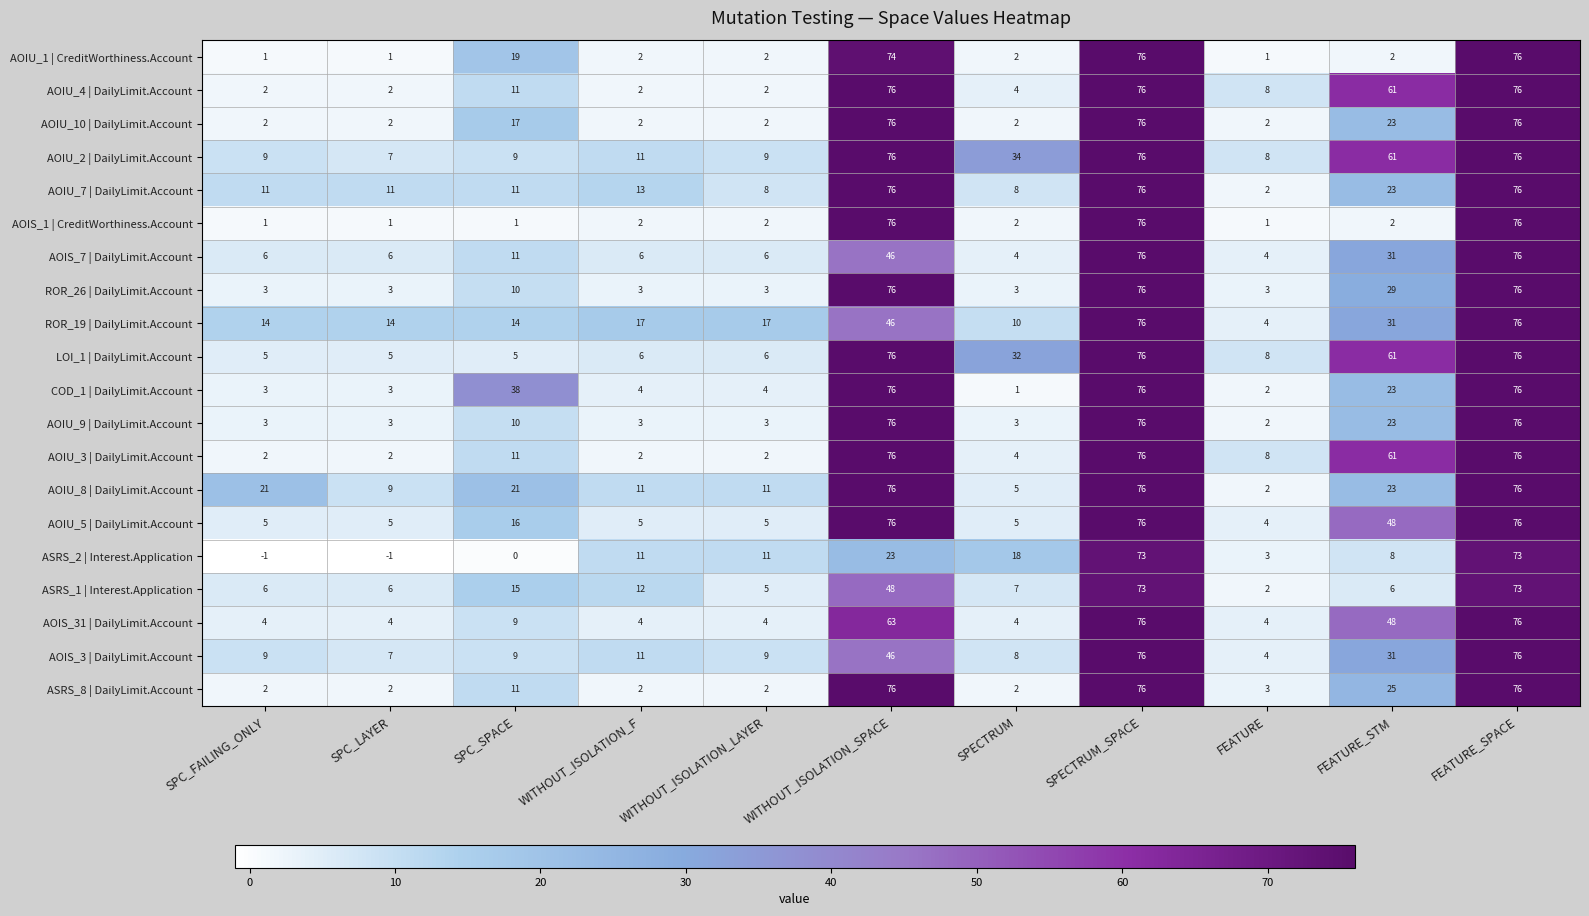

What is the greatest value displayed?

76